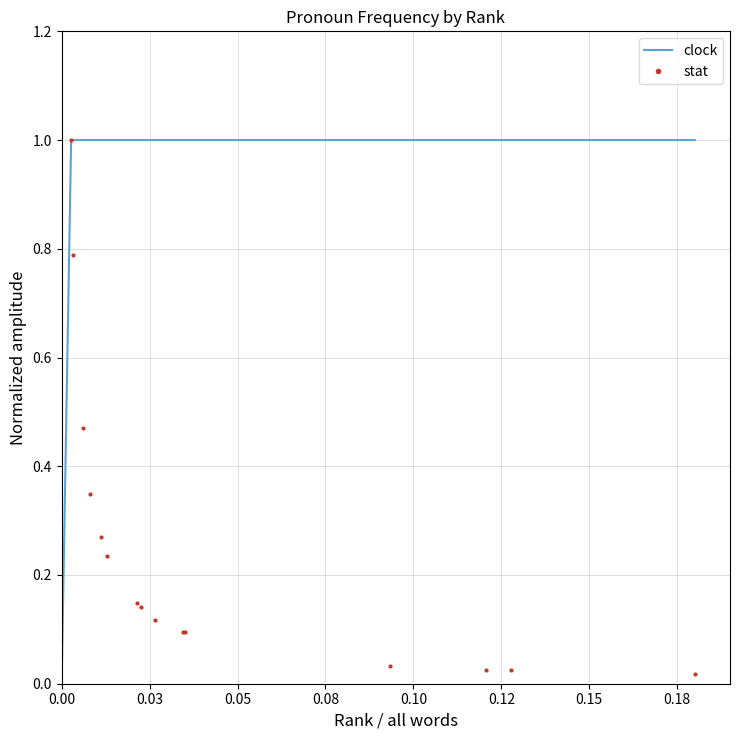

What is the difference between the maximum and minimum values?

1.0